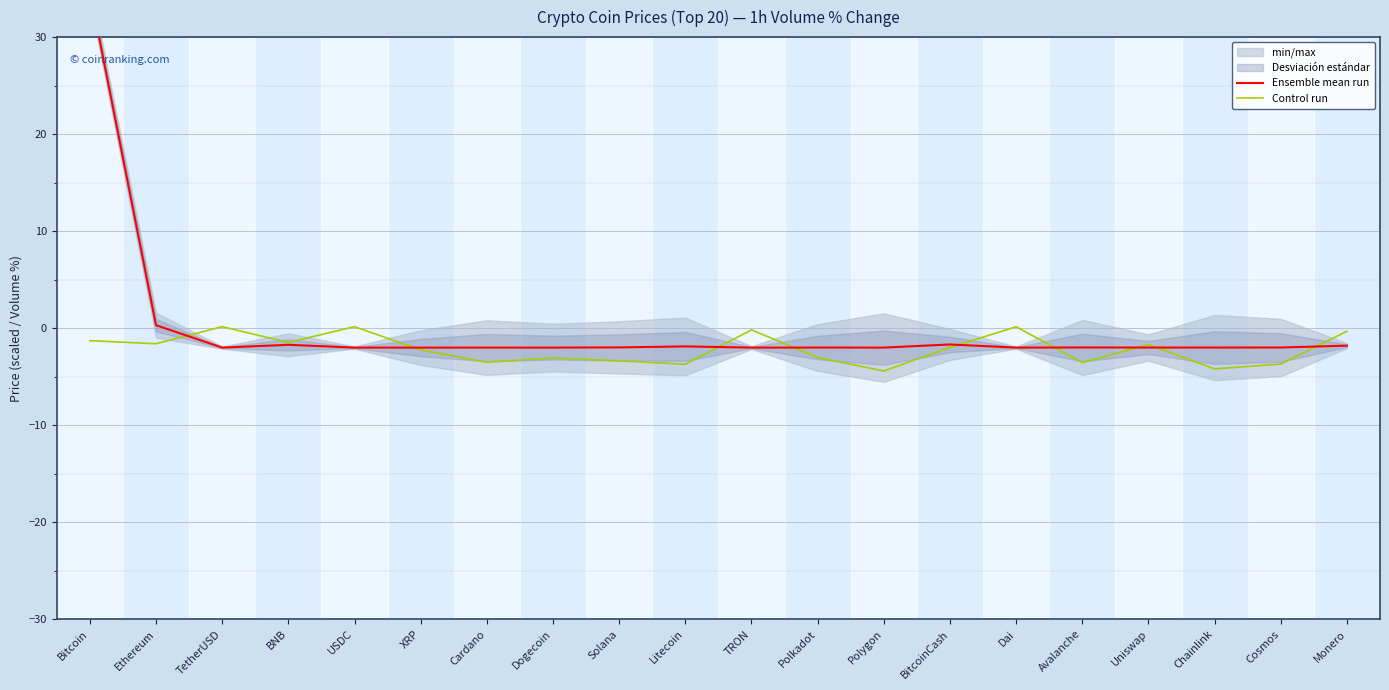

Reading left to right, transcribe all the data shown in this chart.

Ensemble mean run: 34.8	0.3	-2.0	-1.7	-2.0	-2.0	-2.0	-2.0	-2.0	-1.9	-2.0	-2.0	-2.0	-1.7	-2.0	-2.0	-2.0	-2.0	-2.0	-1.8
Control run: -1.3	-1.6	0.1	-1.5	0.1	-2.2	-3.5	-3.1	-3.4	-3.7	-0.2	-3.0	-4.4	-2.0	0.1	-3.5	-1.7	-4.2	-3.7	-0.3